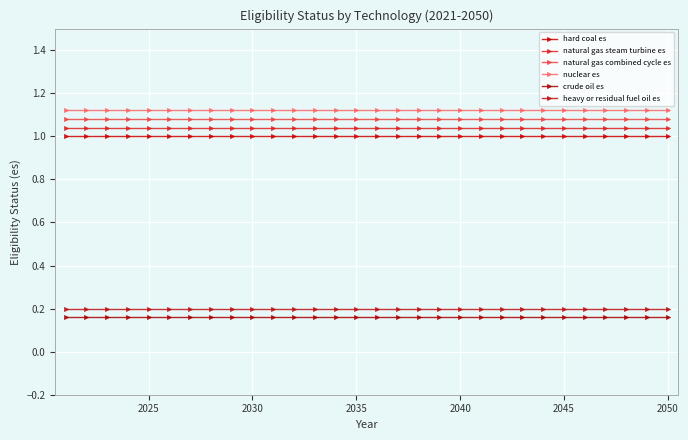

Is this an area chart (filled region under the line)?

No